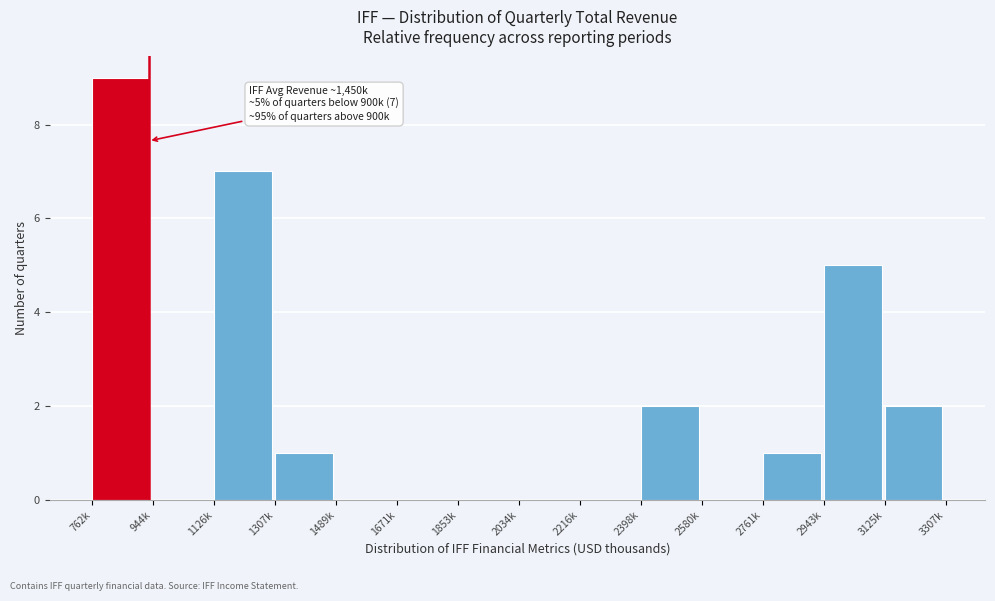

Reading right to left, list all the values displayed in this chart.

3125k=2	2943k=5	2761k=1	2580k=0	2398k=2	2216k=0	2034k=0	1853k=0	1671k=0	1489k=0	1307k=1	1126k=7	944k=0	762k=9